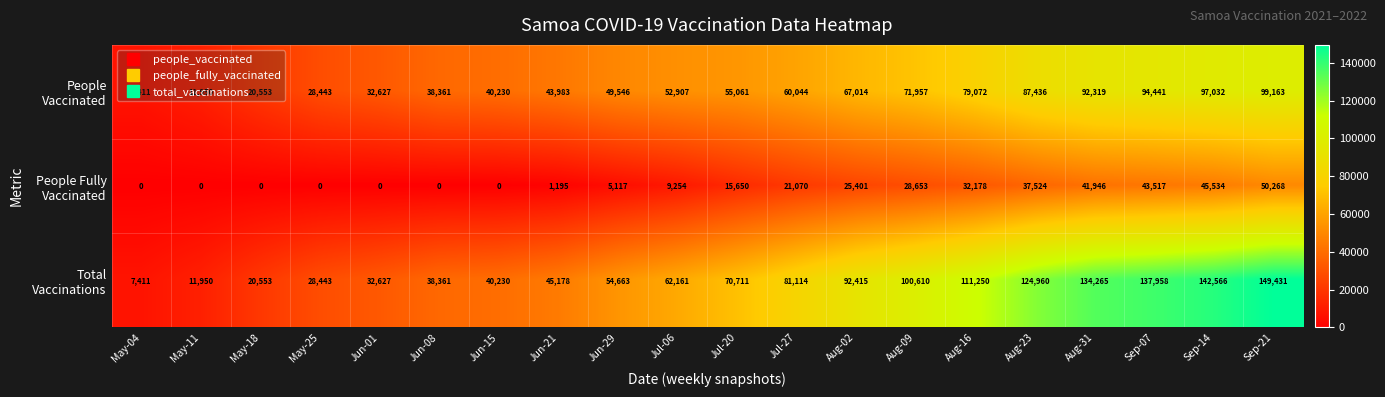

At how many categories does at least one series exceed 129212?

4